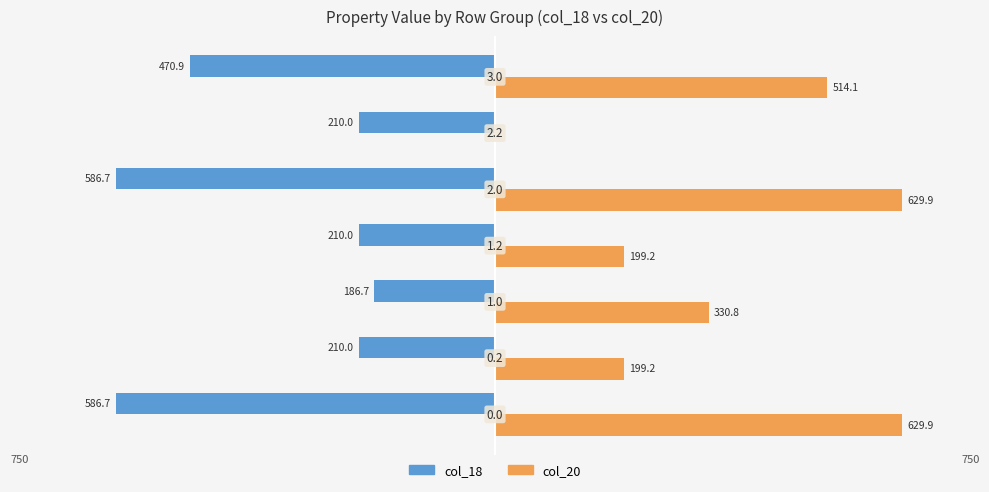

List the series in order of their peak value, lowest first.

col_18, col_20